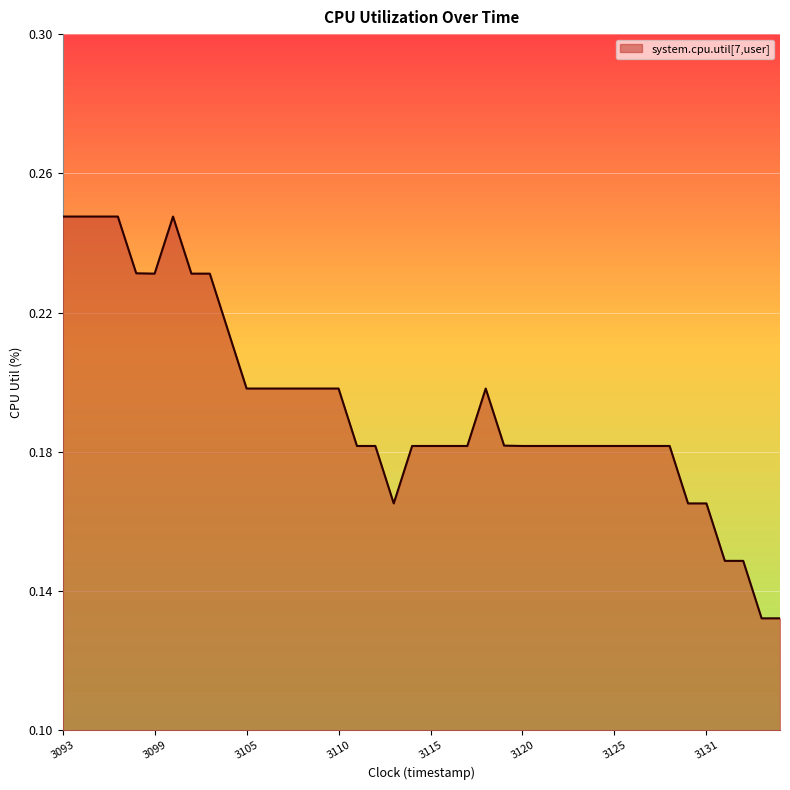

True or false: the data shows 0.2 at 3105.

True